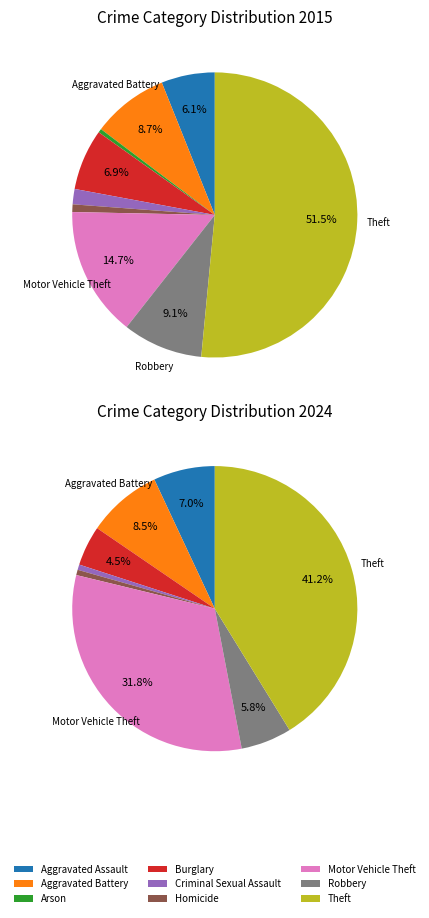

How much of the chart is everything except 2?

100.0%